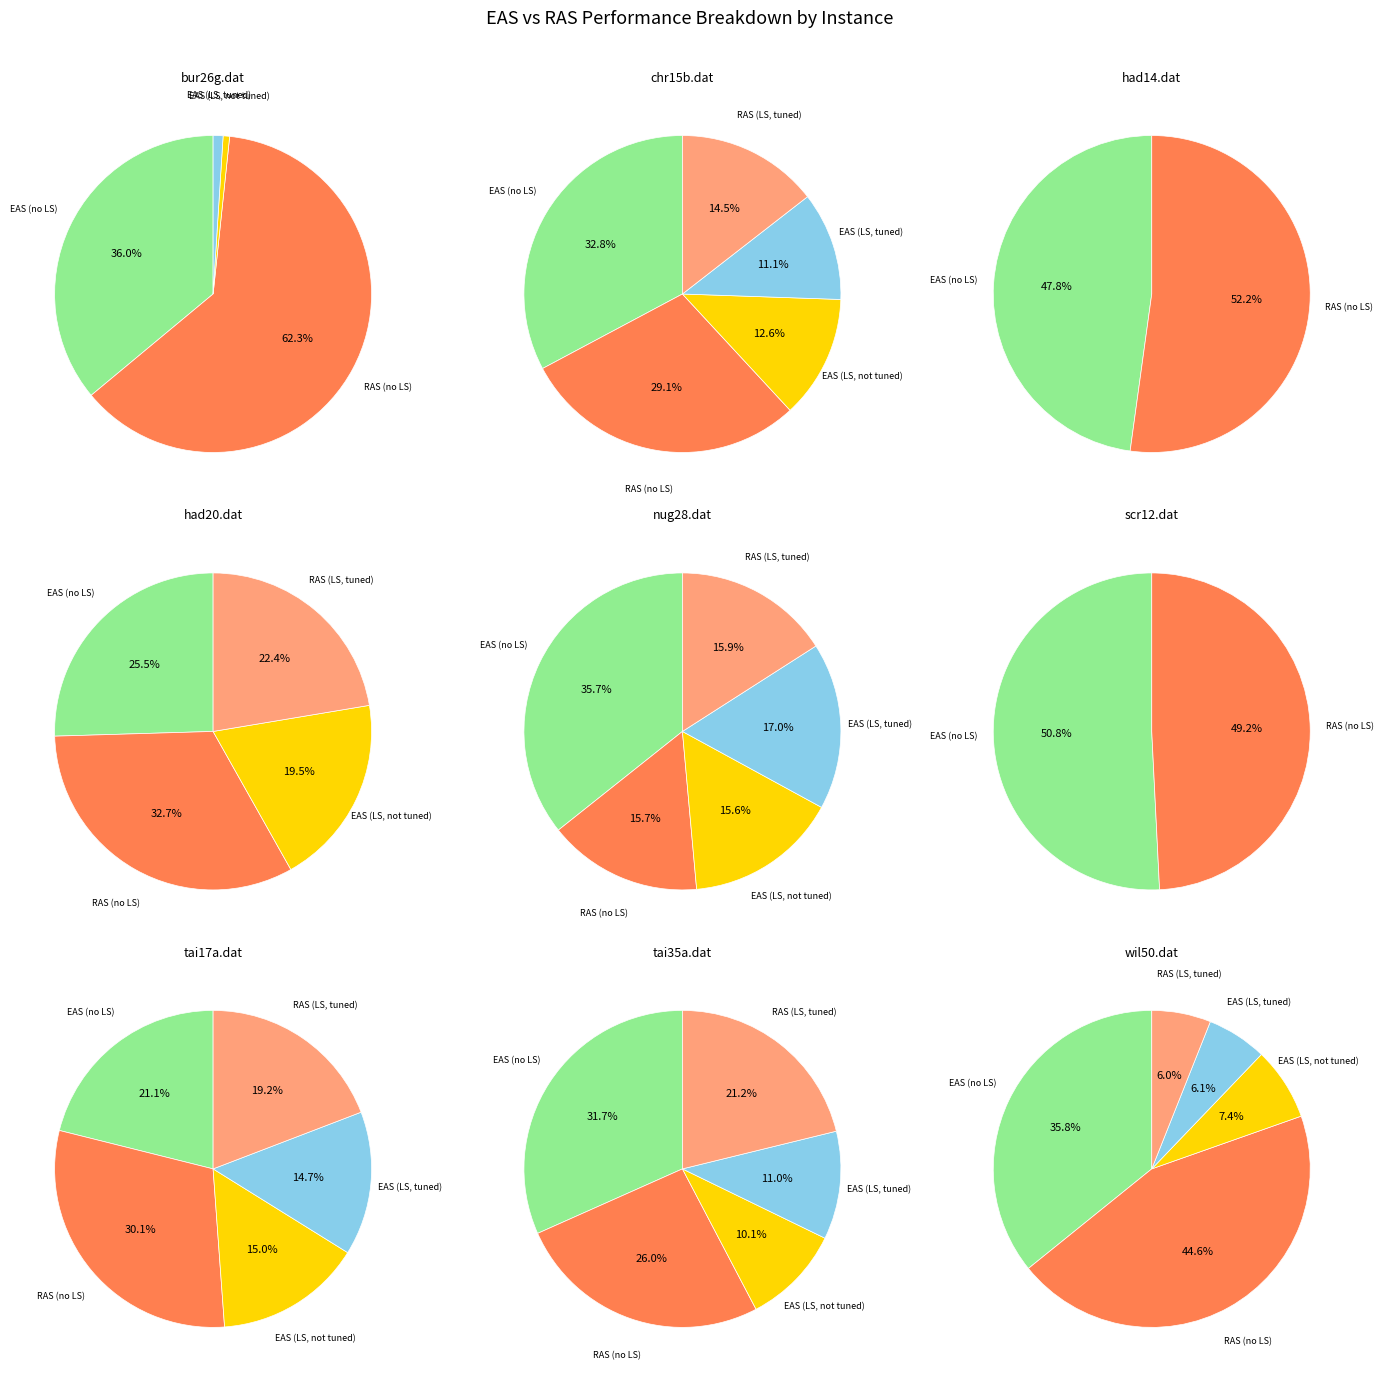

Do scr12.dat and tai17a.dat together represent more than half of the pie?

No